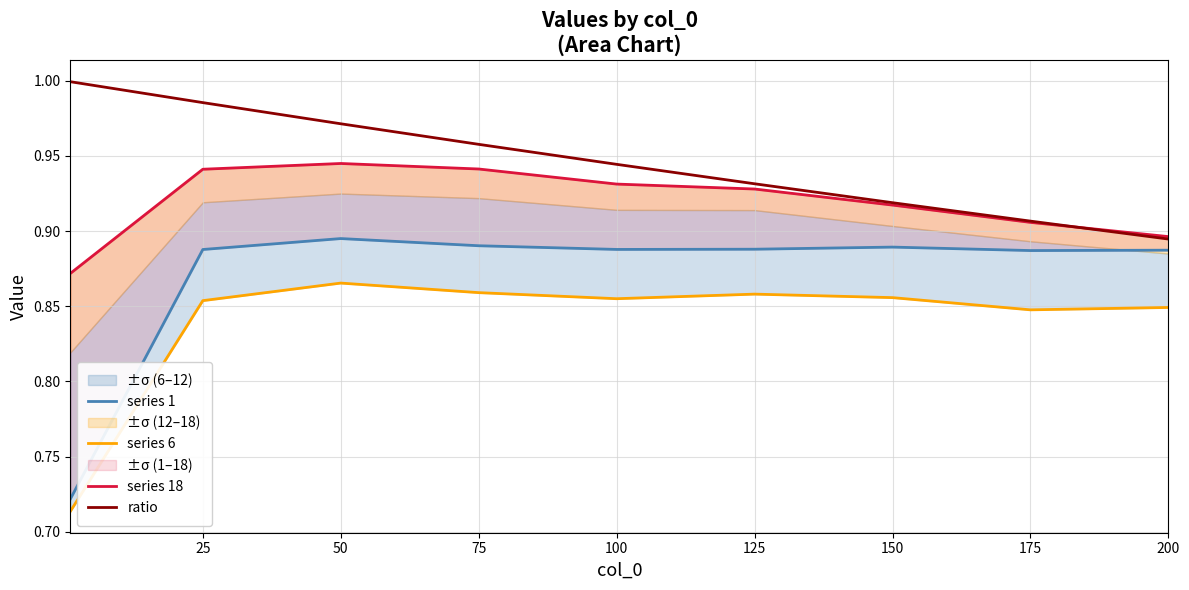

What is the lowest value of the series 18 series?

0.9